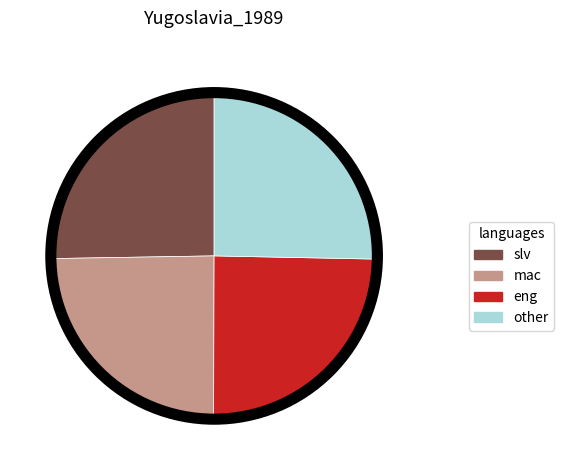

What is the ratio of the value at other to the value at slv?

1.0